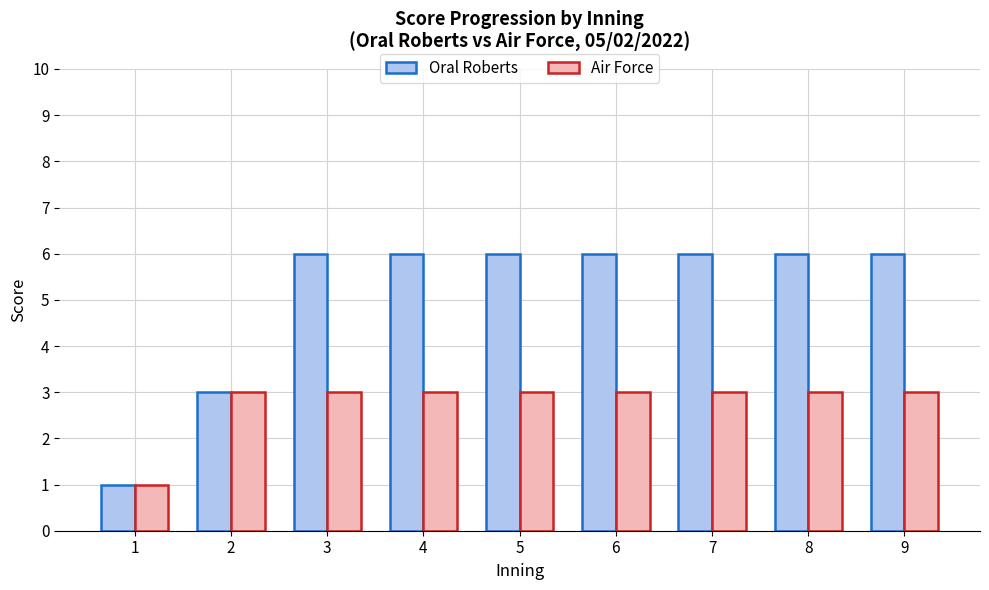

Which label corresponds to the smallest value in the chart?

1